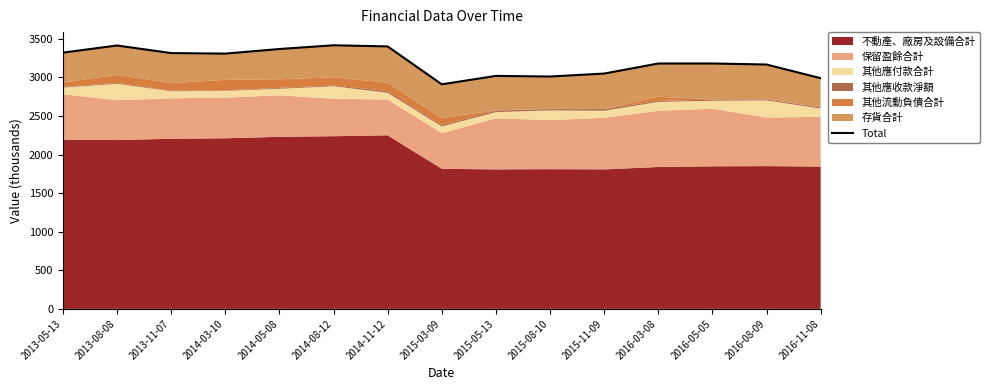

What is the ratio of the value at 2015-03-09 to the value at 2015-11-09?

1.0